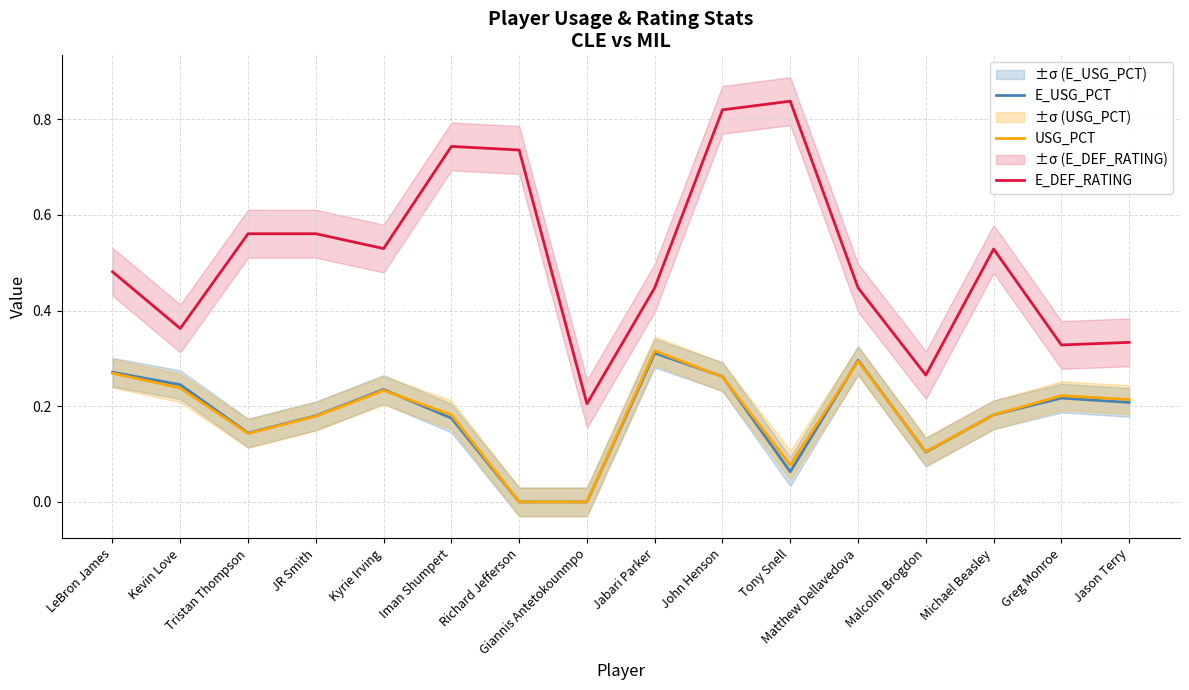

Count the number of data series in this chart.

3